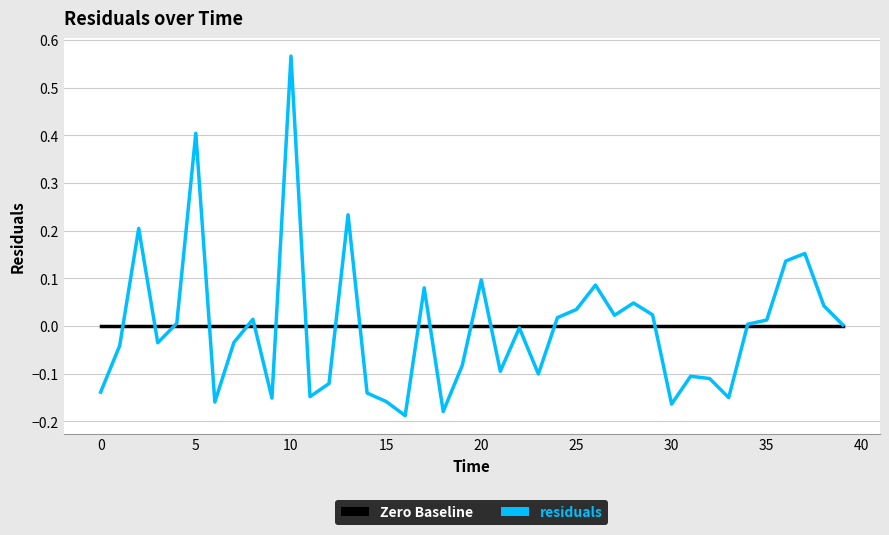

Rank the series by their maximum value, from lowest to highest.

Zero Baseline, residuals